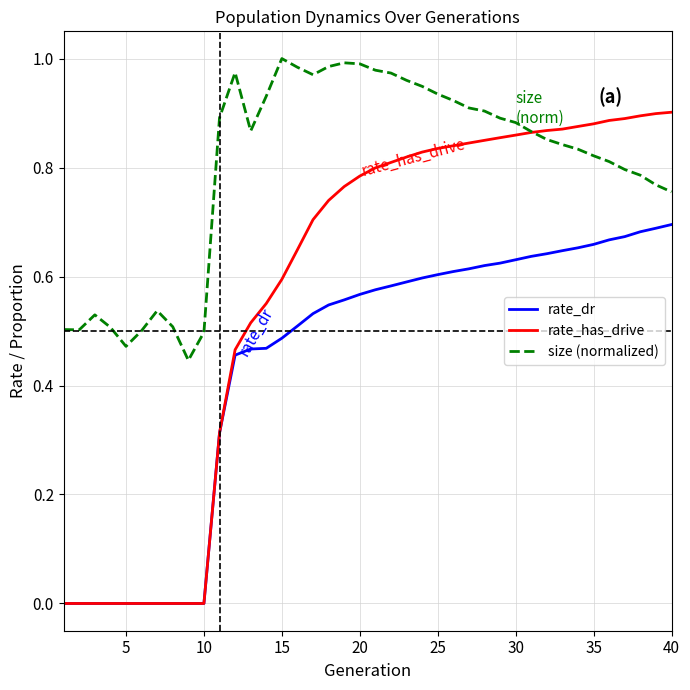

Which series has the widest spread of values?

rate_has_drive